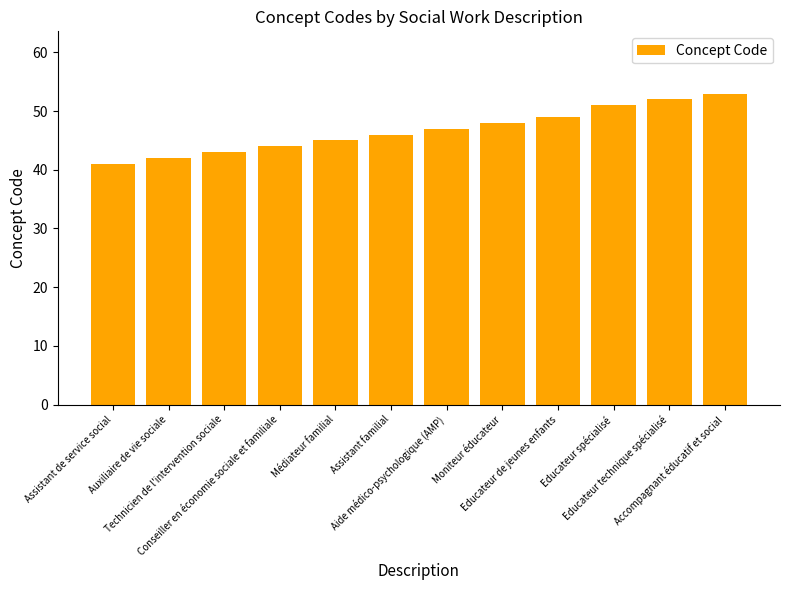

True or false: the data shows 70 at Conseiller en économie sociale et familiale.

False